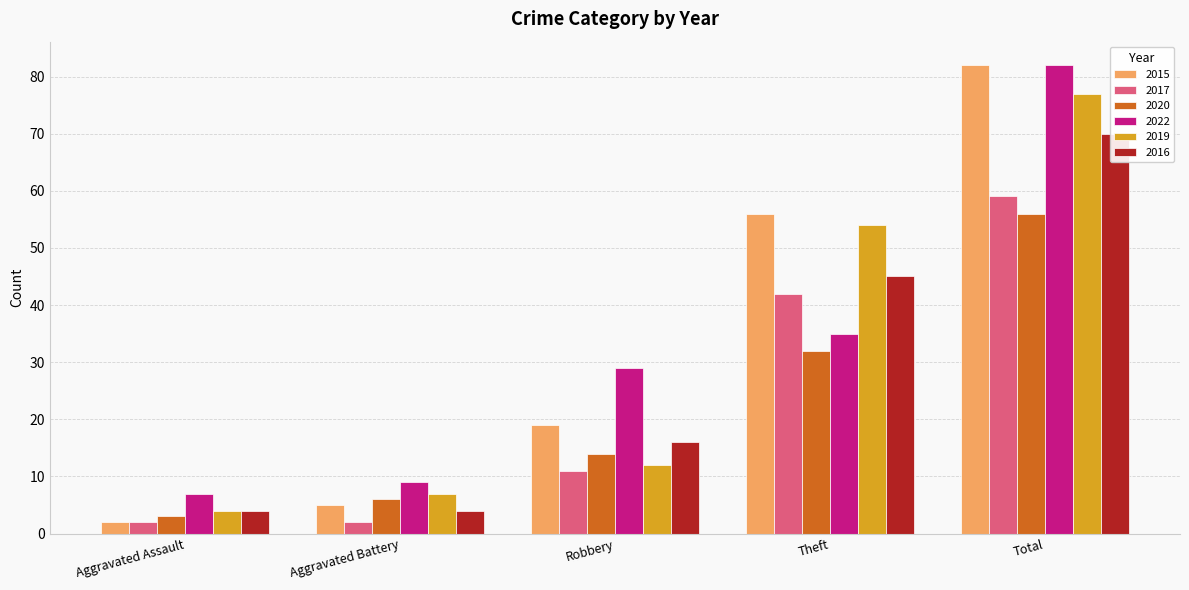

What is the greatest value displayed?

82